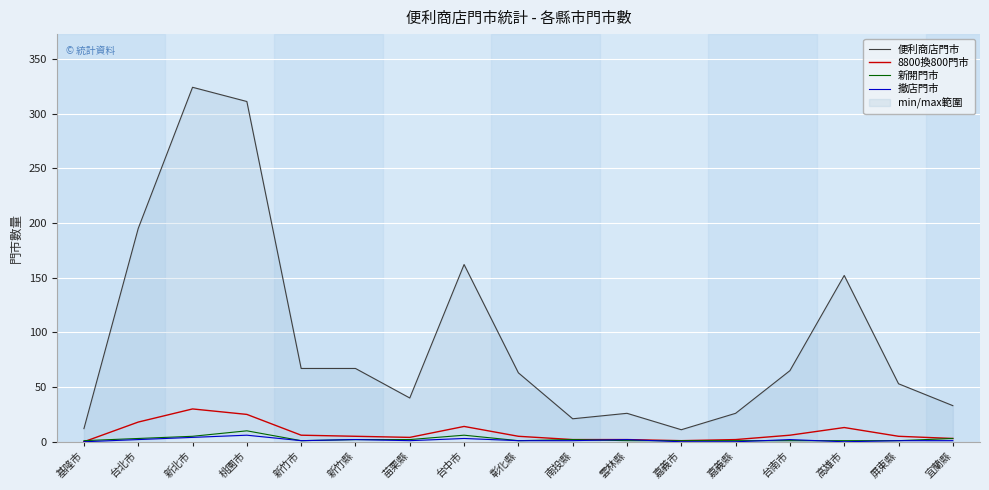

Where is the first local minimum for 便利商店門市?

苗栗縣